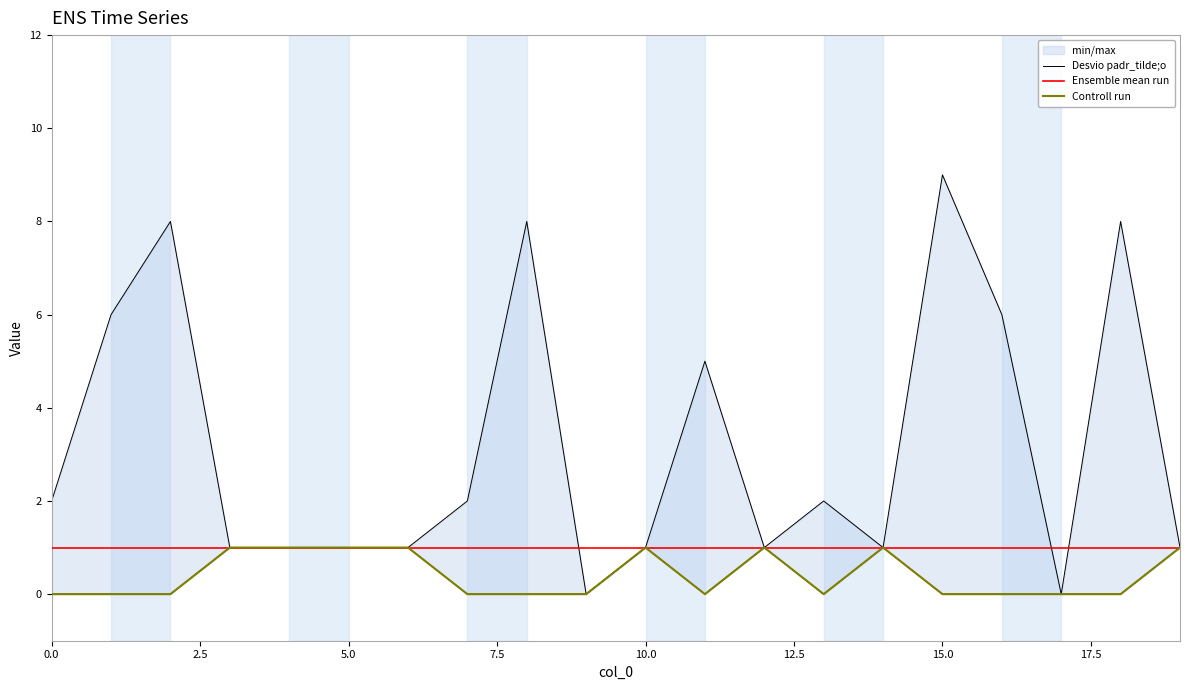

How many interior local peaks does the Controll run series have?

3